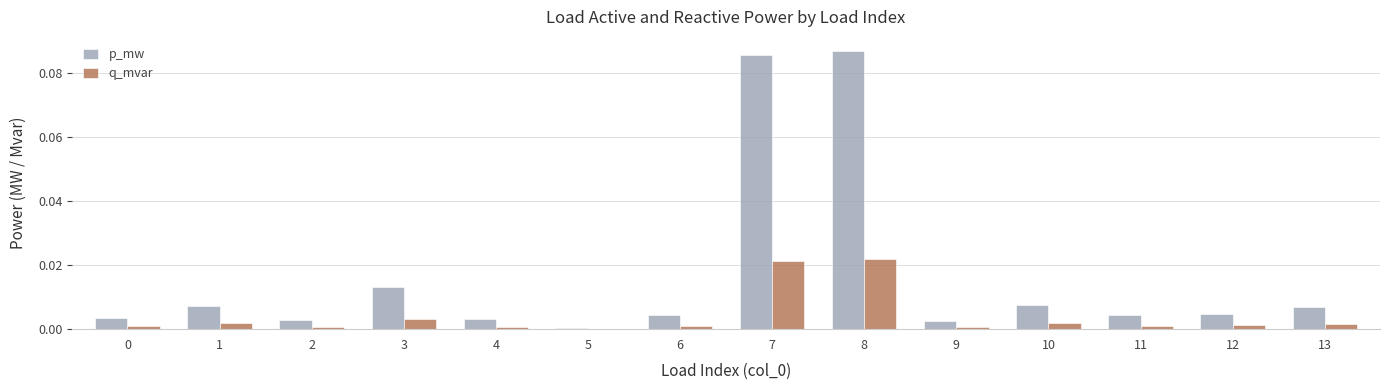

The value of q_mvar at 11 is 0.0. True or false?

True